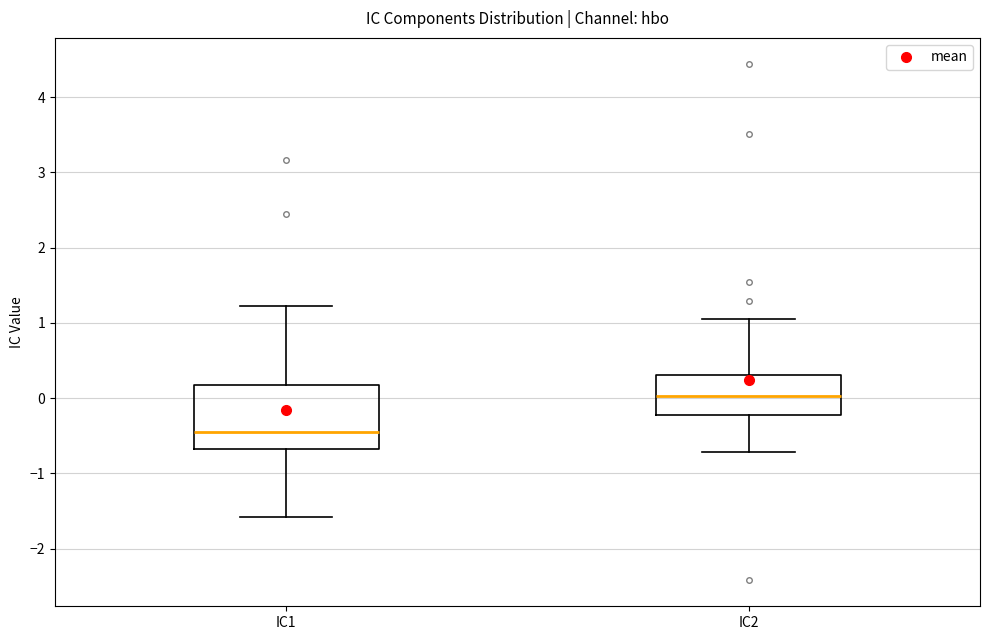

Reading left to right, read every box against the y-axis: the position of its median line, the range the box covers, and the ends of its whiskers. The values are not printed on the chart, so give them approximately, as read against the axis.

IC1: median -0.4, box -0.7 to 0.2, whiskers -1.6 to 1.2
IC2: median 0.0, box -0.2 to 0.3, whiskers -0.7 to 1.0